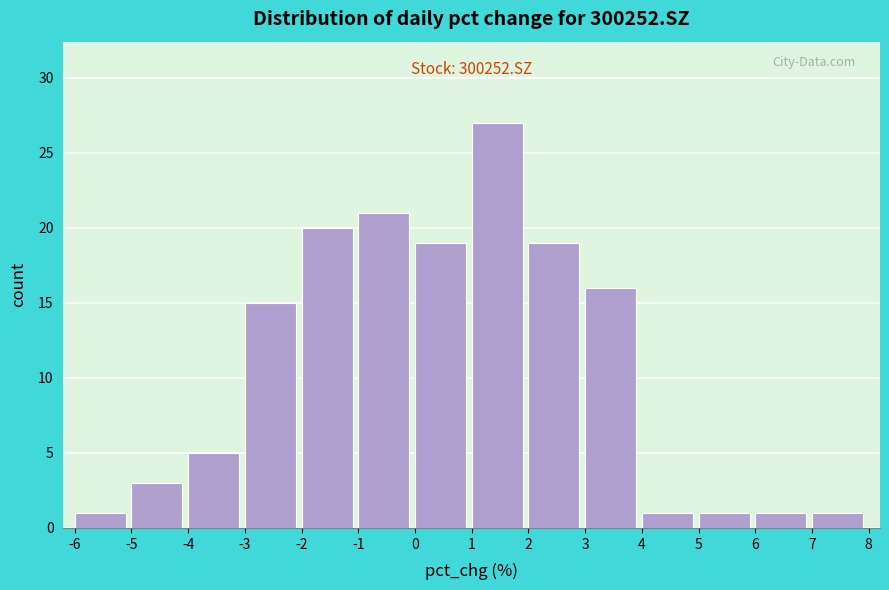

Over which range of the x-axis is the bar tallest?

1 to 2